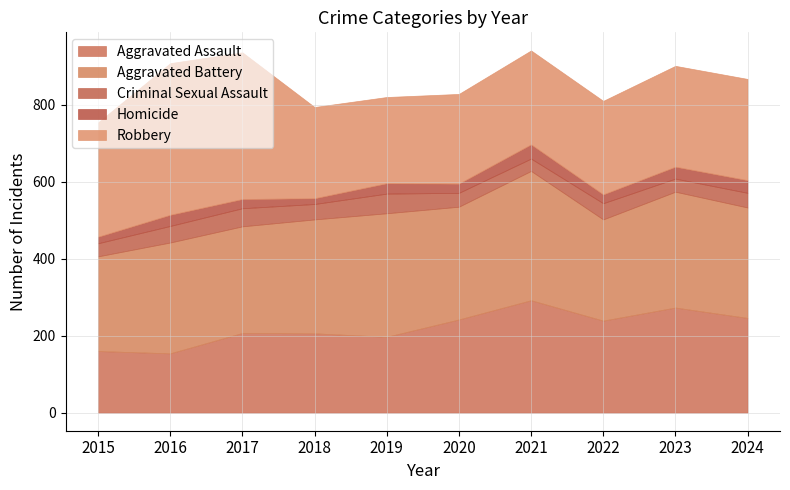

True or false: Aggravated Assault has a value of 197 at 2019.

True